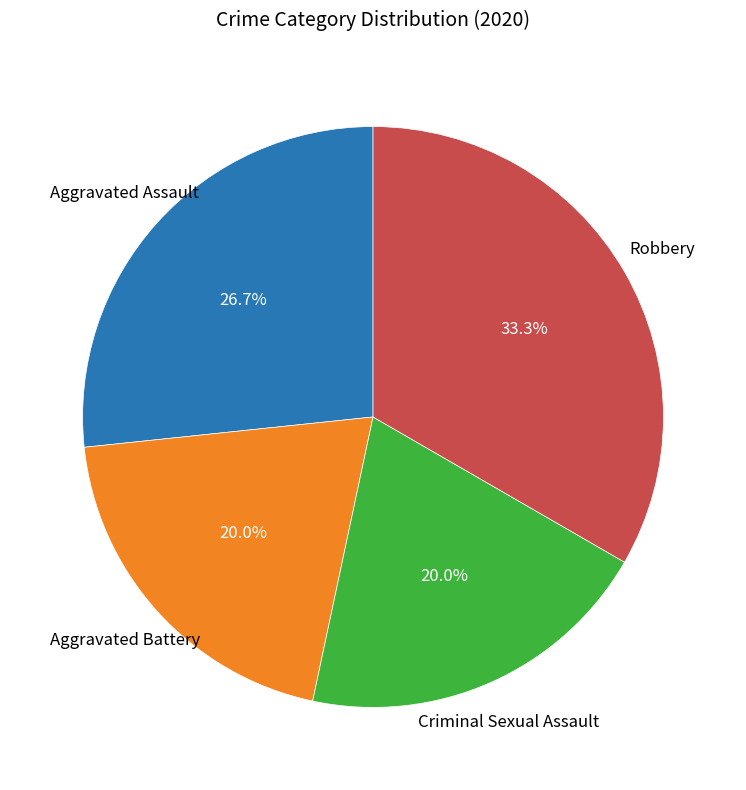

To the nearest percent, what is the average slice percentage?

25%